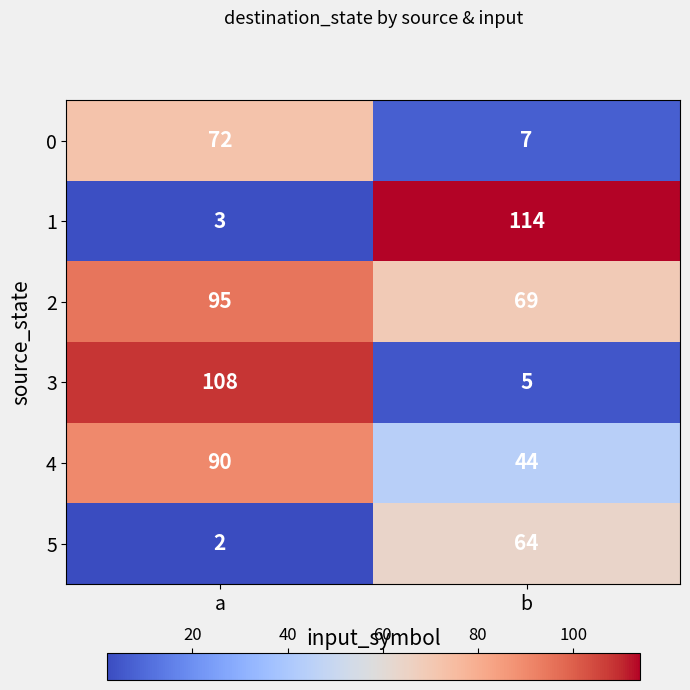

Is it true that 1 equals 159 at b?

False